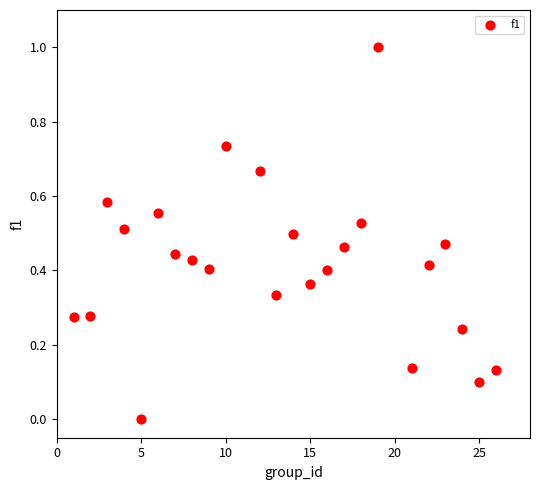

What is the range of Y values (max minus min)?

1.0